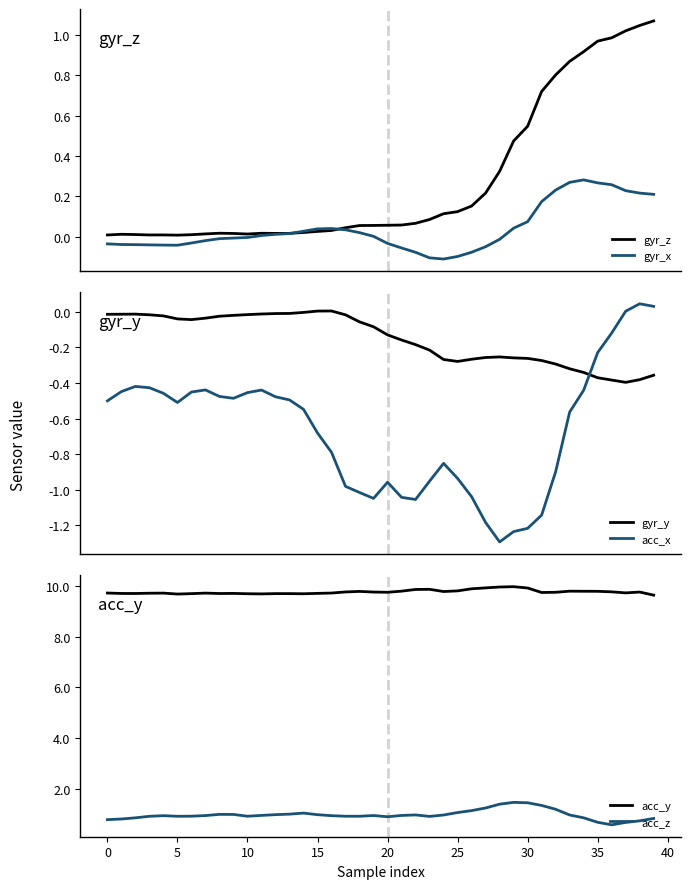

Is this an area chart (filled region under the line)?

No